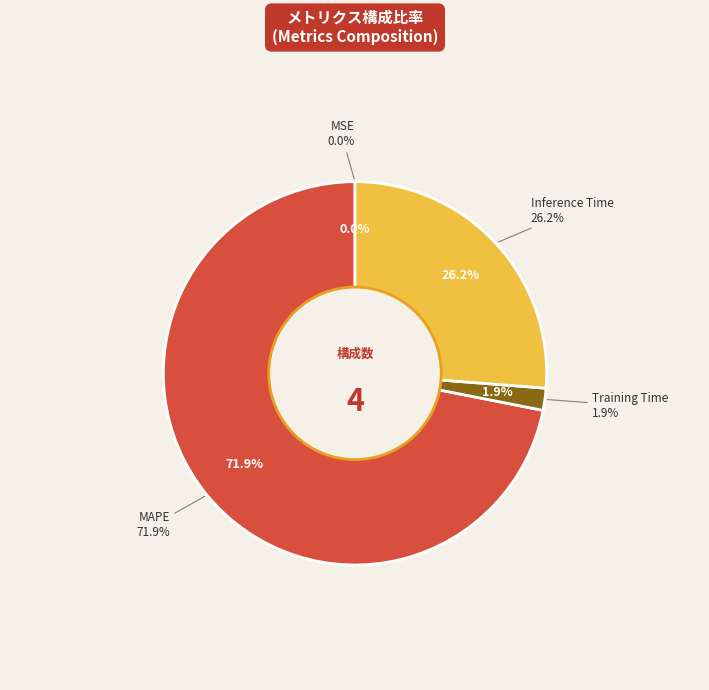

Which slice represents more than half of the pie?

MAPE